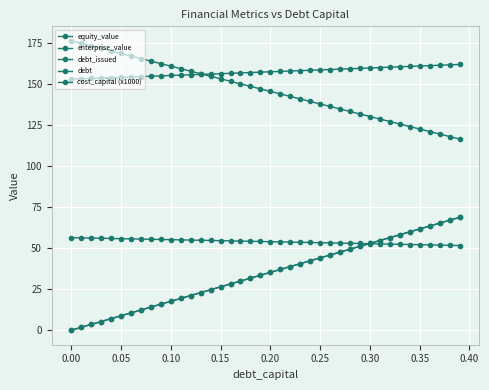

Does the chart display data point markers on the line(s)?

Yes